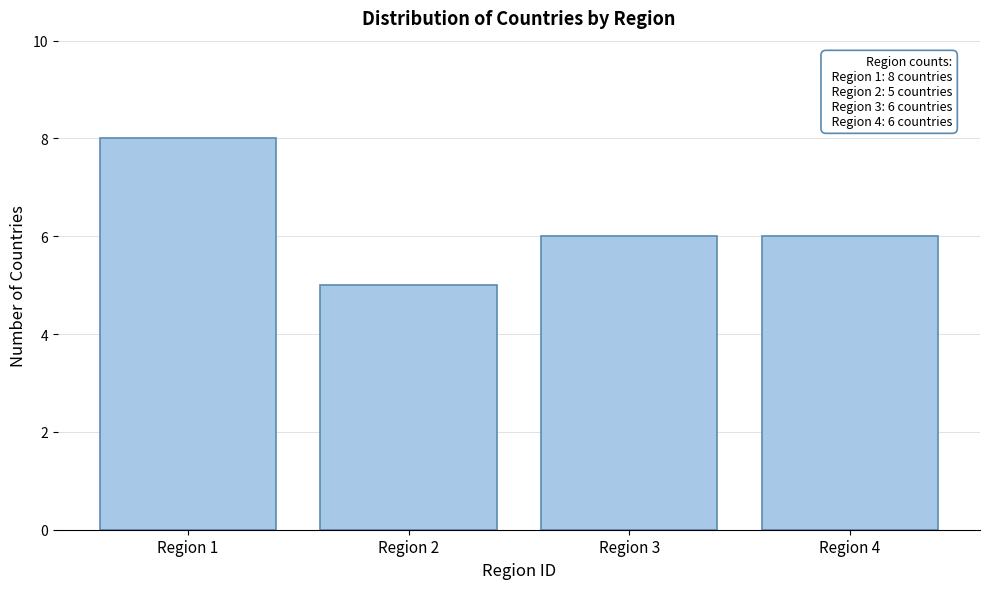

Reading left to right, list all the values displayed in this chart.

Region 1=8	Region 2=5	Region 3=6	Region 4=6